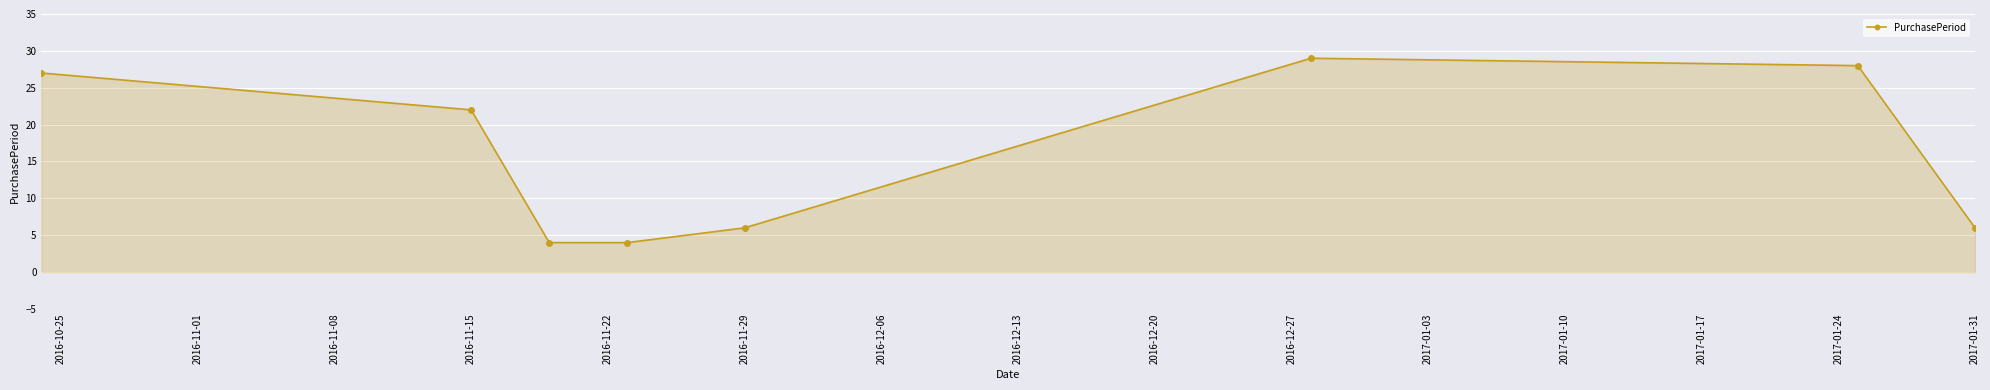

What is the average value?

16